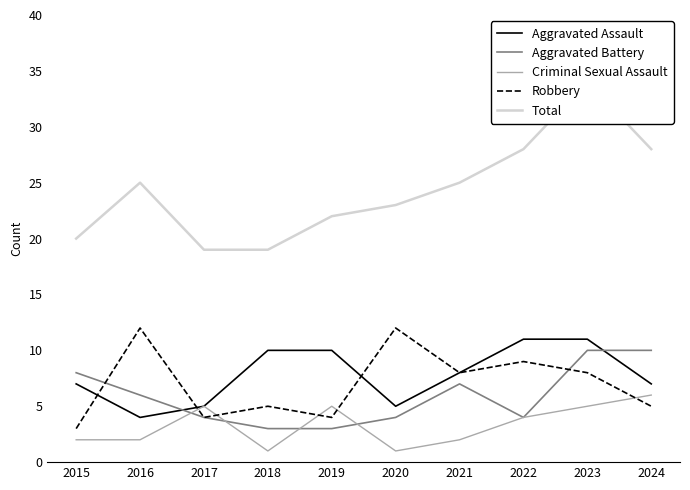

Reading left to right, transcribe all the data shown in this chart.

Aggravated Assault: 2015=7	2016=4	2017=5	2018=10	2019=10	2020=5	2021=8	2022=11	2023=11	2024=7
Aggravated Battery: 2015=8	2016=6	2017=4	2018=3	2019=3	2020=4	2021=7	2022=4	2023=10	2024=10
Criminal Sexual Assault: 2015=2	2016=2	2017=5	2018=1	2019=5	2020=1	2021=2	2022=4	2023=5	2024=6
Robbery: 2015=3	2016=12	2017=4	2018=5	2019=4	2020=12	2021=8	2022=9	2023=8	2024=5
Total: 2015=20	2016=25	2017=19	2018=19	2019=22	2020=23	2021=25	2022=28	2023=34	2024=28